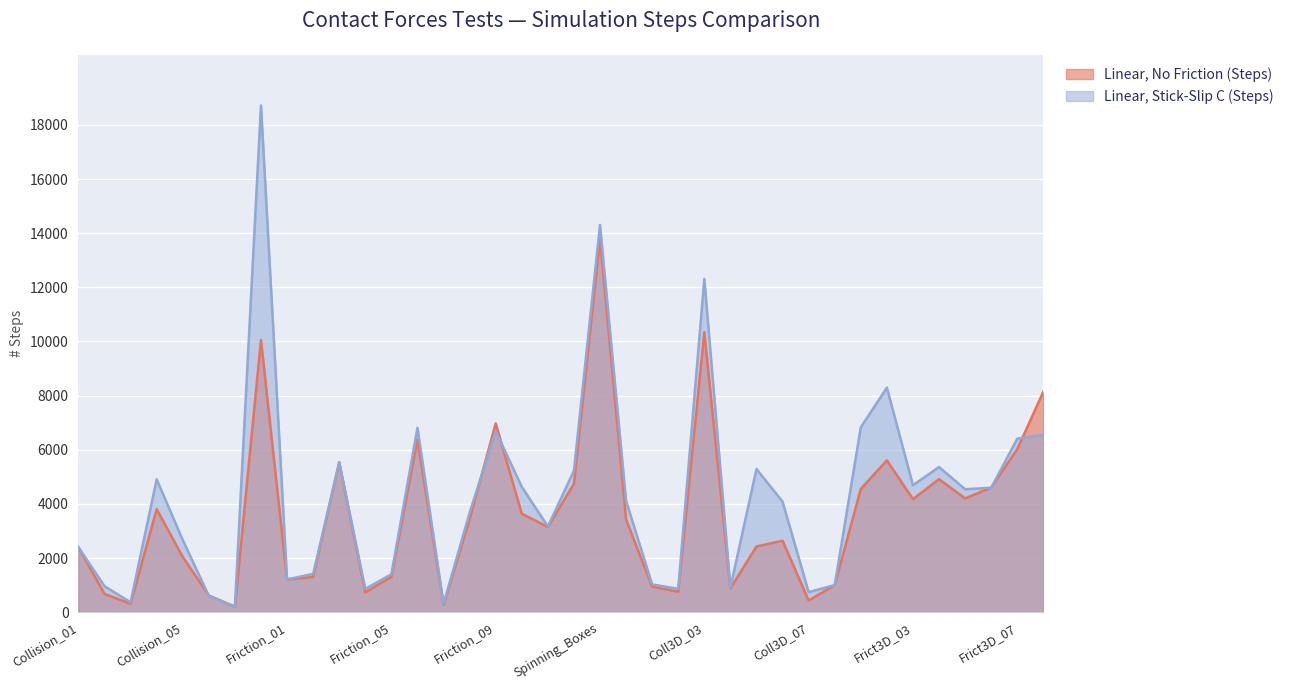

What is the label of the 9th point from the right?

Coll3D_08